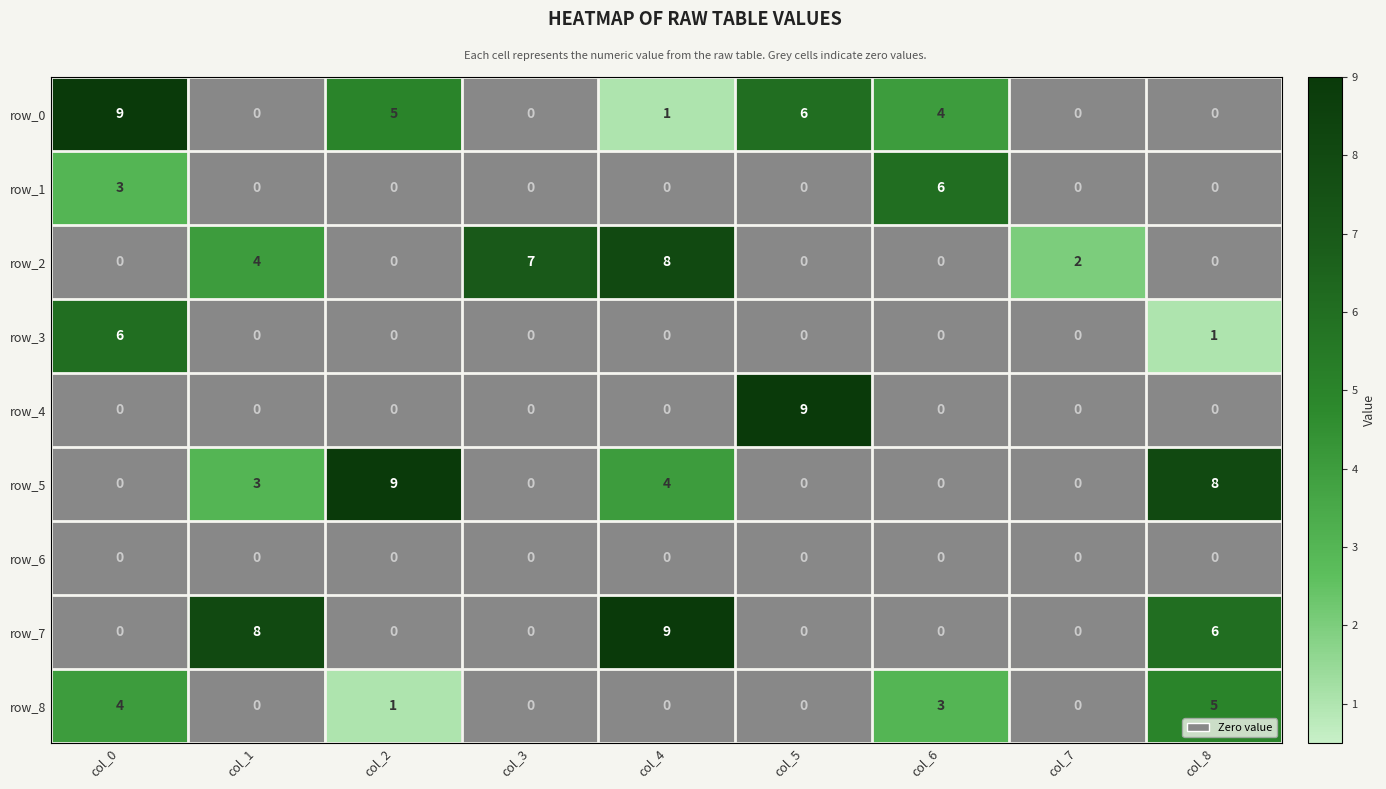

What is the spread (max minus min) of values at col_3?

7